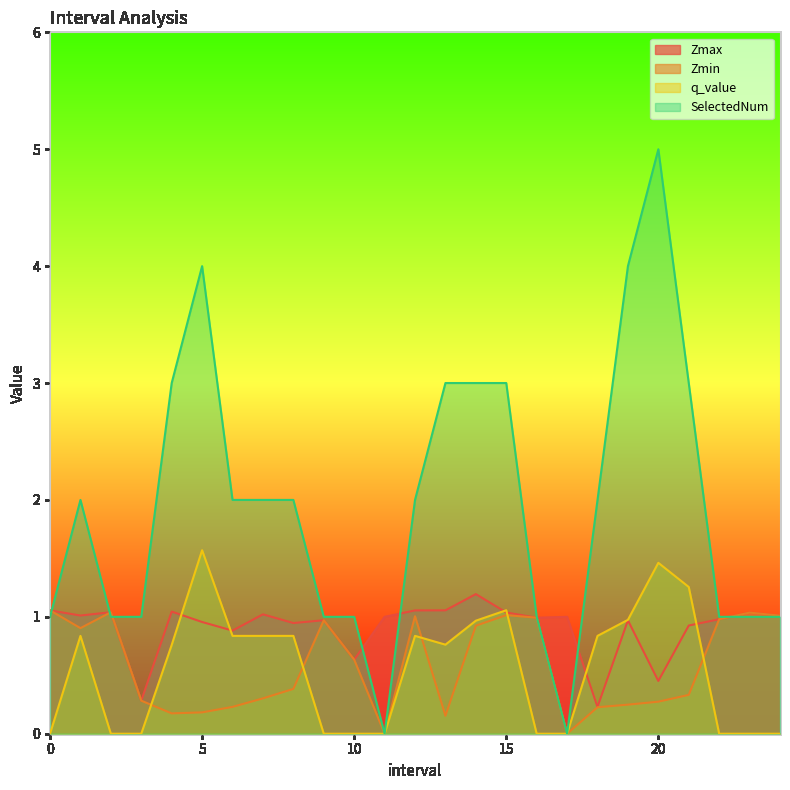

How many lines are shown in the chart?

4